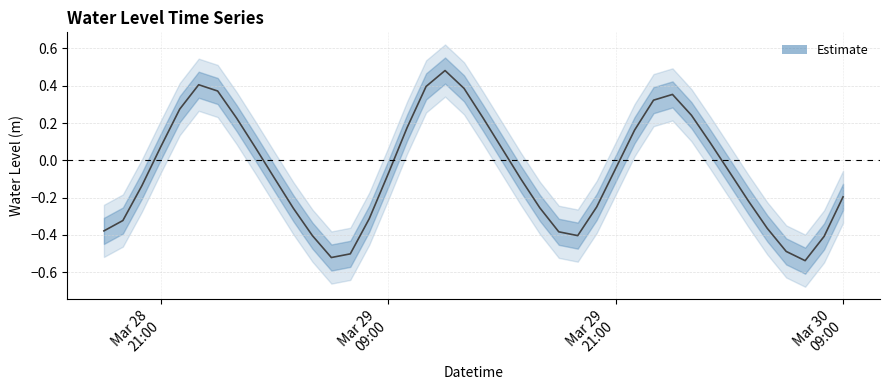

How many values exceed 0?

17